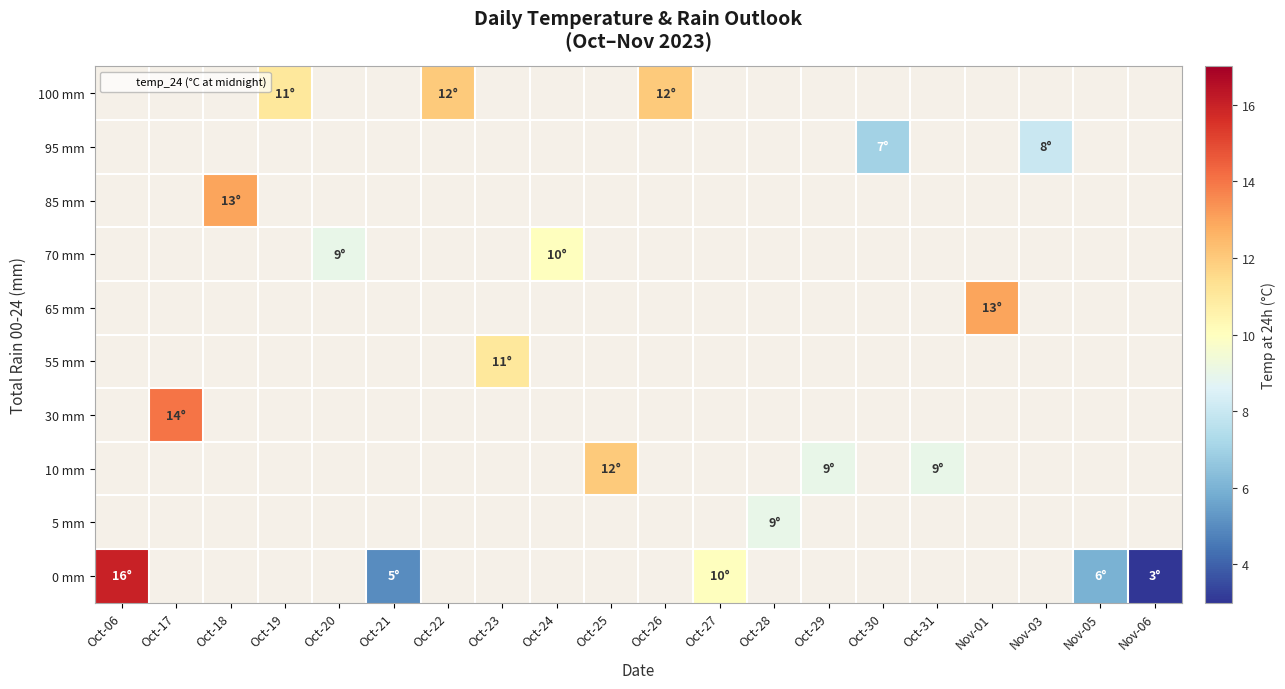

At which label does row_8 reach its peak?

Oct-06